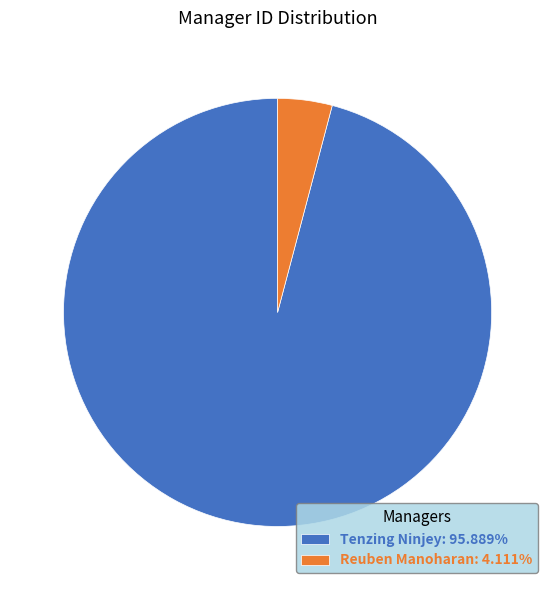

Count the number of slices in the pie.

2